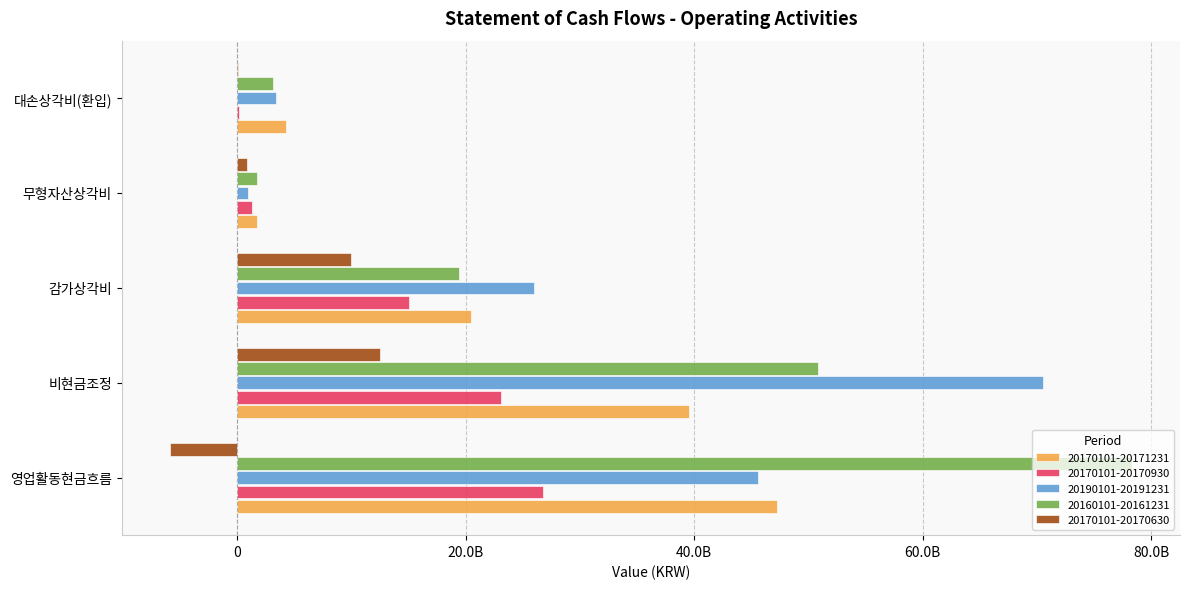

Is it true that 20160101-20161231 equals 2758619428 at 무형자산상각비?

False